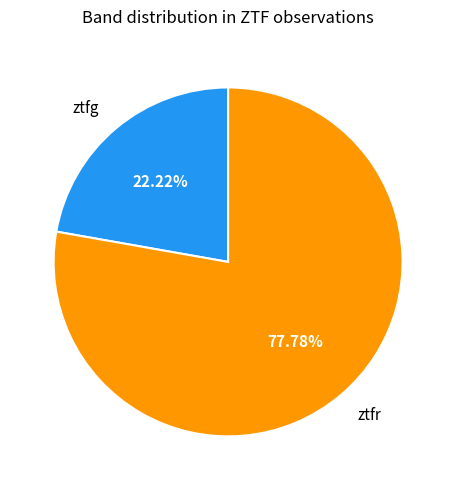

To the nearest percent, what is the difference between the largest and smallest slice percentages?

56%